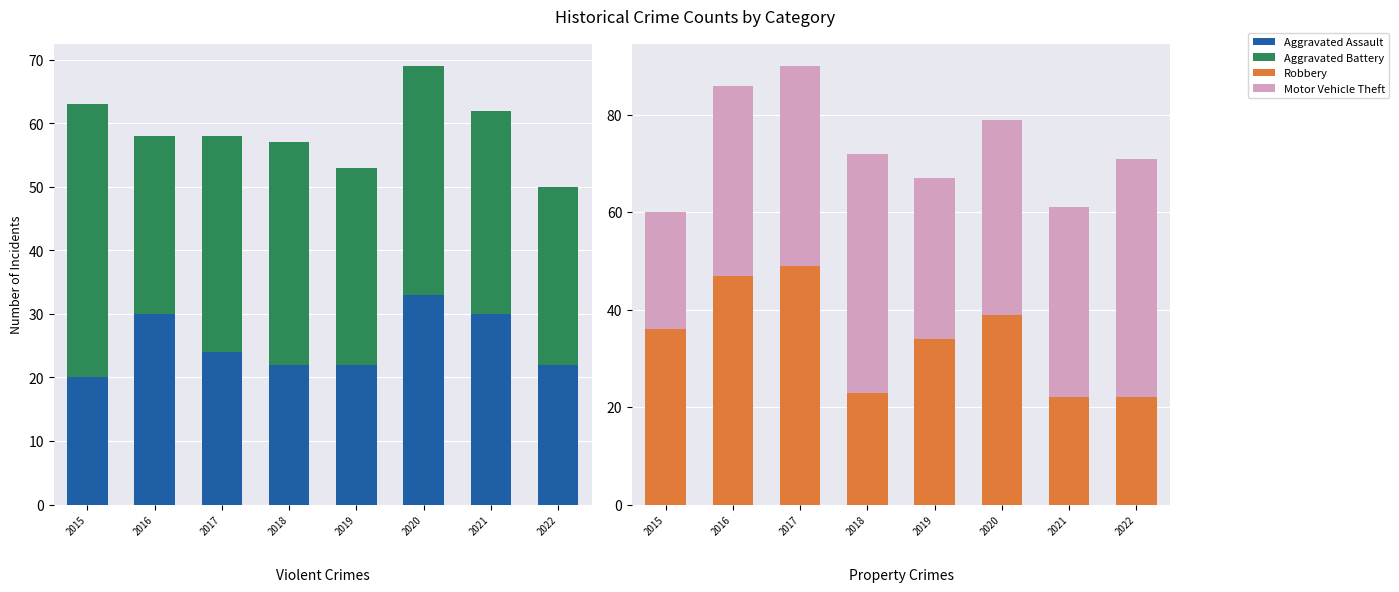

Reading left to right, list all the values displayed in this chart.

Aggravated Assault: 20	30	24	22	22	33	30	22
Aggravated Battery: 43	28	34	35	31	36	32	28
Robbery: 36	47	49	23	34	39	22	22
Motor Vehicle Theft: 24	39	41	49	33	40	39	49